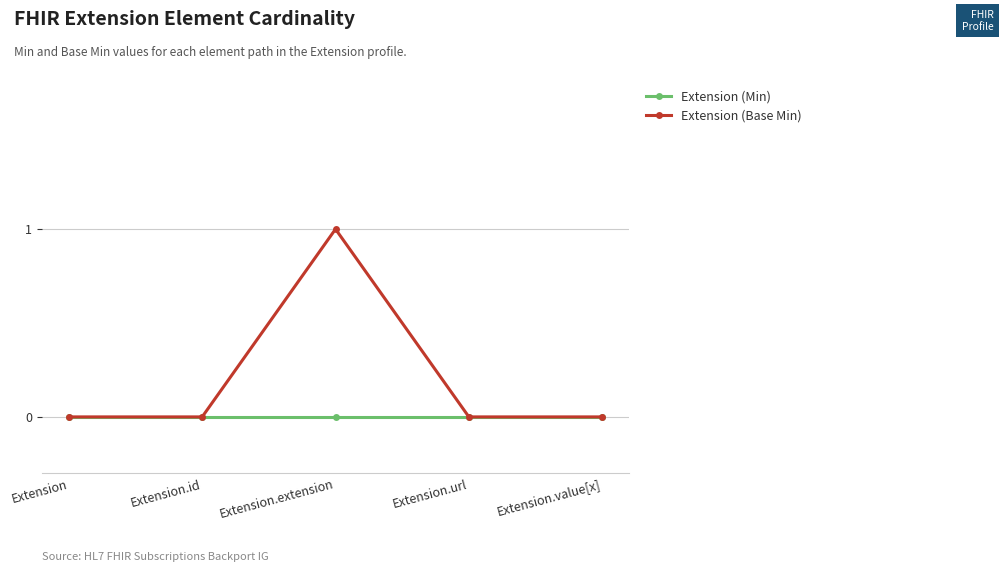

True or false: Extension (Min) has more than 2 points higher than both neighbors.

False